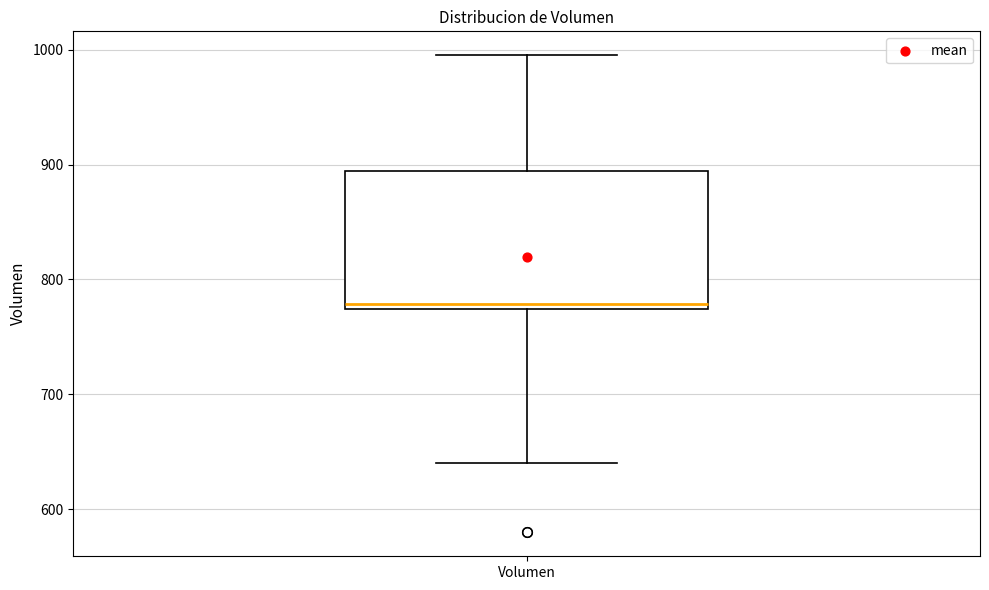

Read this box plot against the y-axis: the position of the median line, the range covered by the box, and the ends of both whiskers. The values are not printed on the chart, so give them approximately, as read against the axis.

median 780, box 770 to 890, whiskers 640 to 1000